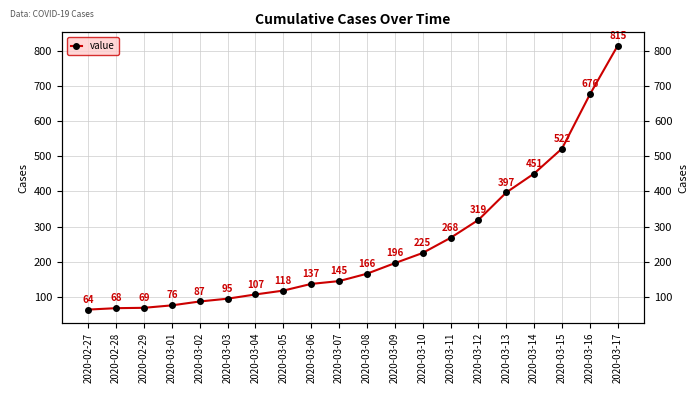

List the labels in order of value, largest first.

2020-03-17, 2020-03-16, 2020-03-15, 2020-03-14, 2020-03-13, 2020-03-12, 2020-03-11, 2020-03-10, 2020-03-09, 2020-03-08, 2020-03-07, 2020-03-06, 2020-03-05, 2020-03-04, 2020-03-03, 2020-03-02, 2020-03-01, 2020-02-29, 2020-02-28, 2020-02-27